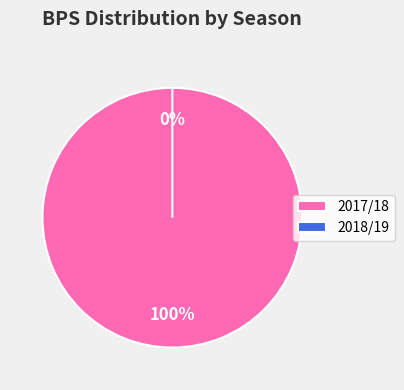

The 2018/19 slice represents 12% of the pie. True or false?

False